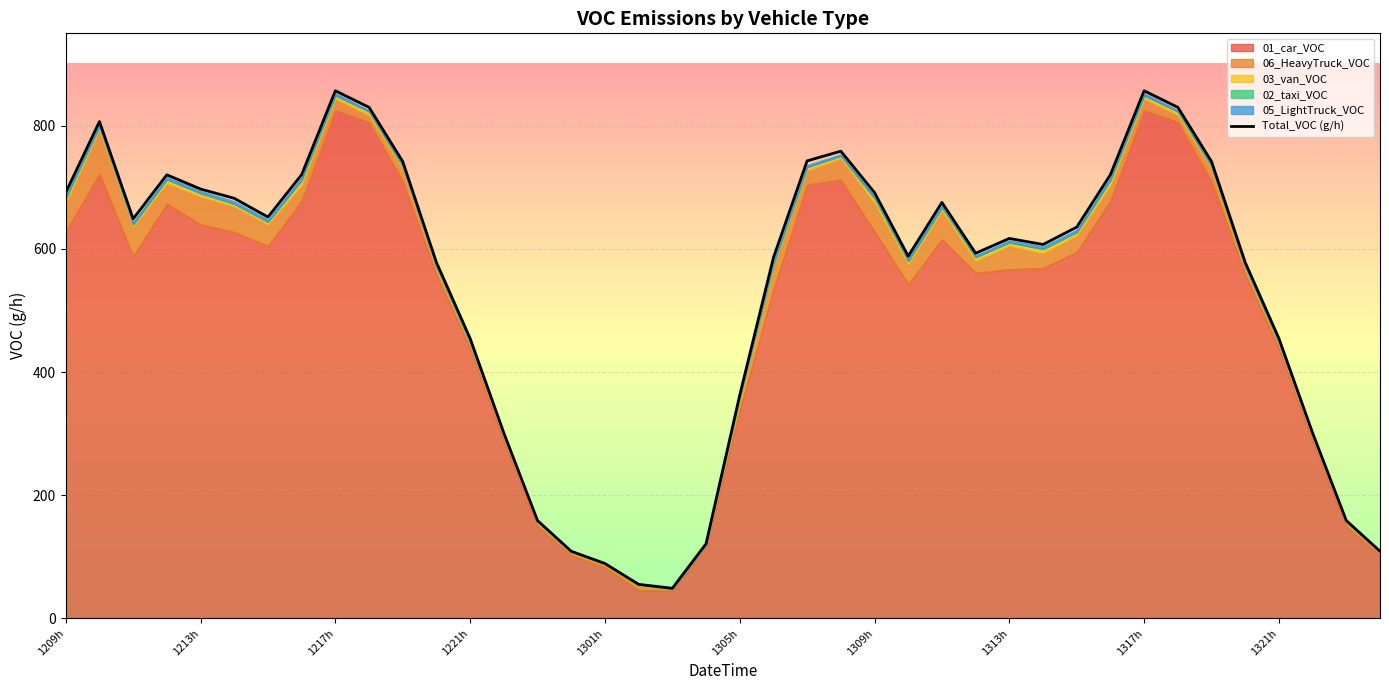

Reading right to left, what are all the values shown in this chart?

109.0	158.9	301.1	454.6	578.0	741.9	829.9	856.7	720.5	635.3	607.1	617.0	592.9	675.4	588.2	691.5	758.6	742.9	585.7	362.4	121.1	48.9	55.3	89.2	109.0	158.9	301.1	454.6	578.0	741.9	829.9	856.7	720.5	651.7	682.1	697.2	720.3	648.8	806.7	691.5